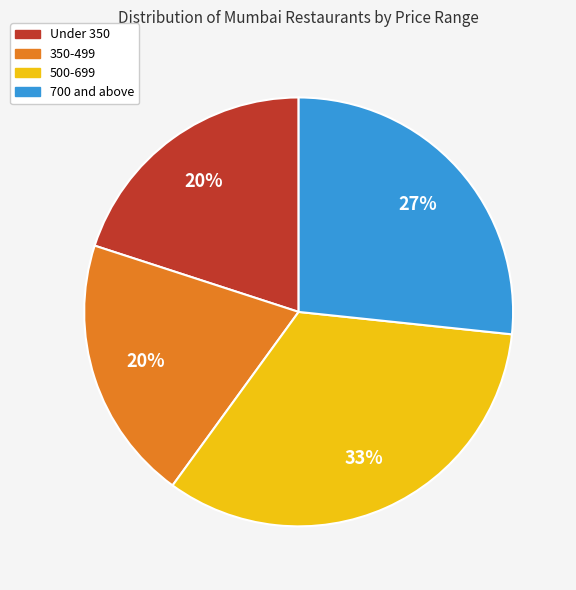

Is there a majority slice in this chart?

No